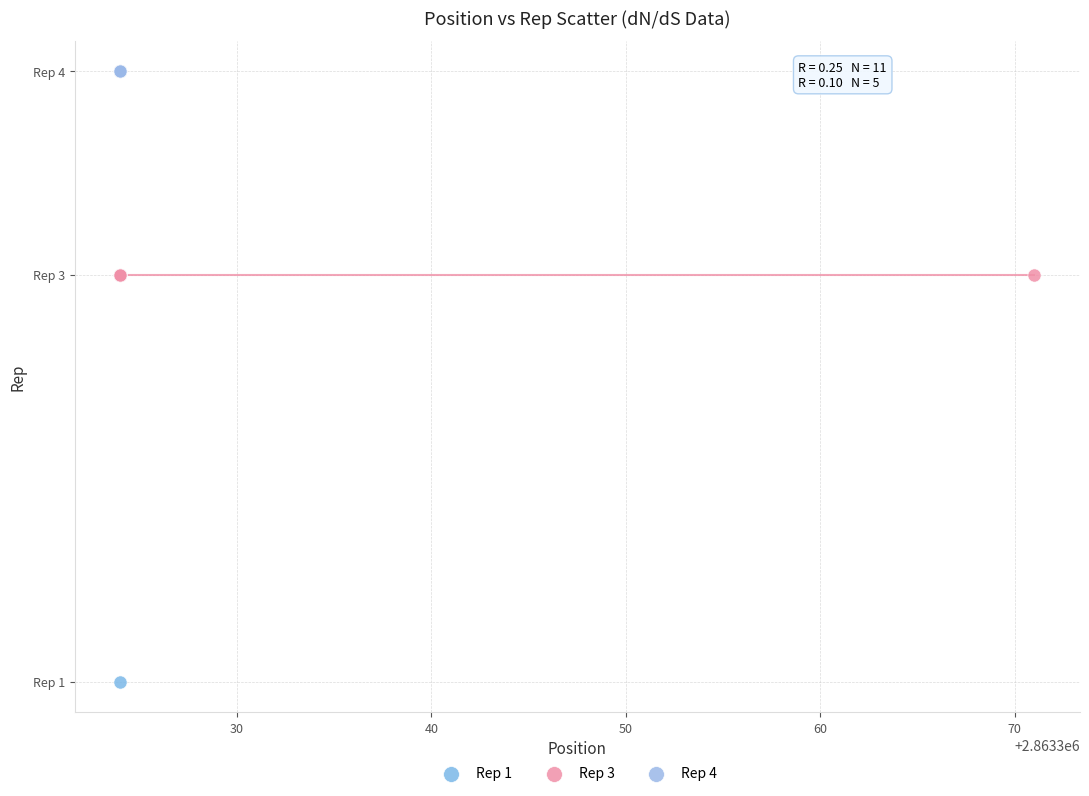

Which series contains the lowest Y value?

Rep 1